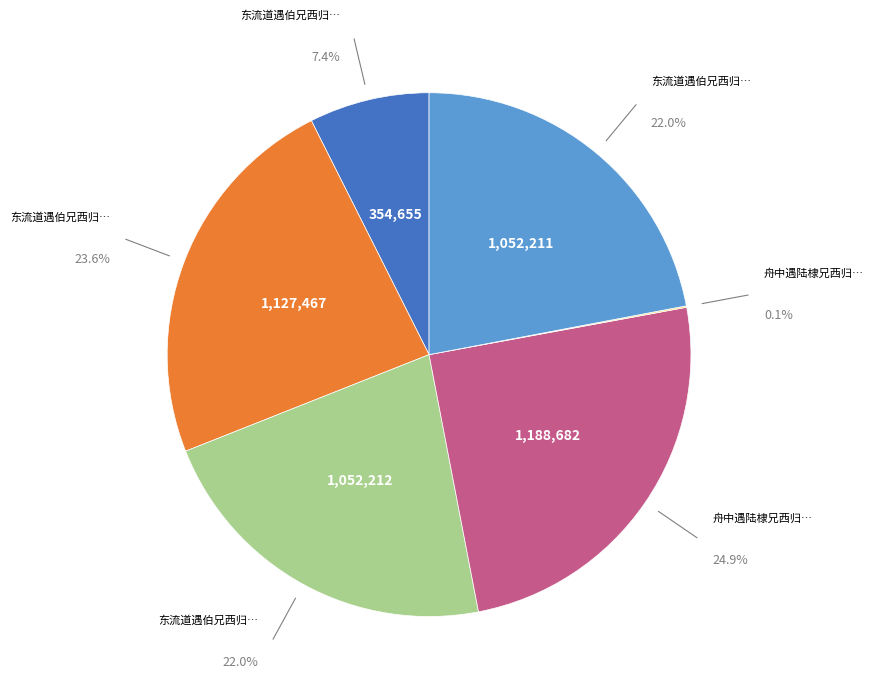

How much of the chart is everything except 东流道遇伯兄西归寄二篇?

92.6%